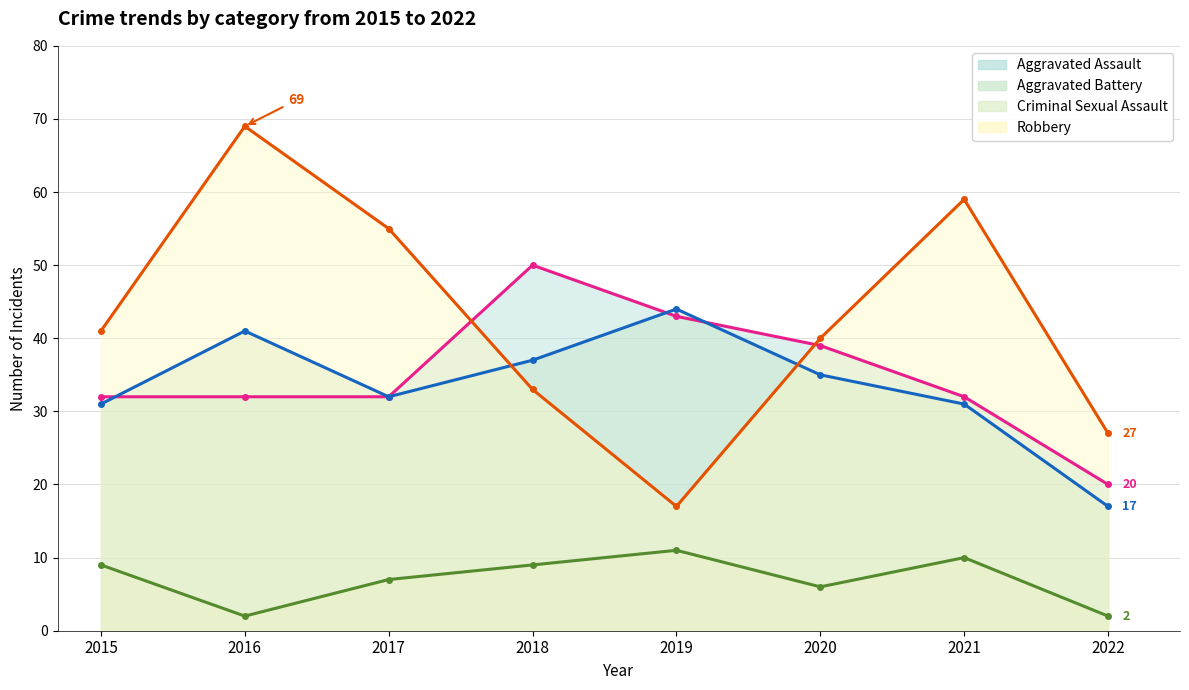

True or false: Robbery and Aggravated Battery cross at least once.

True